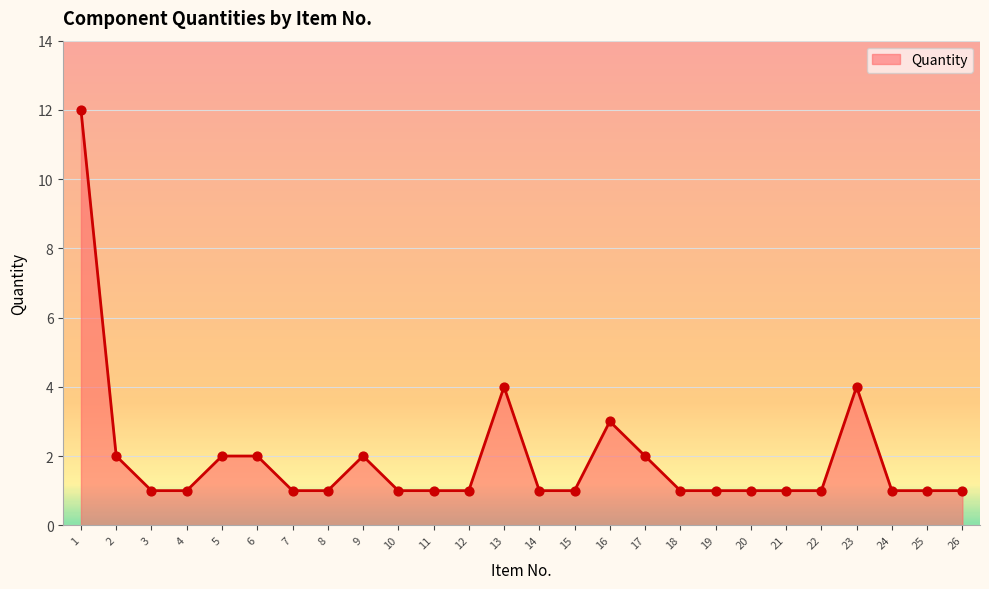

What is the change in value from 1 to 16?

-9